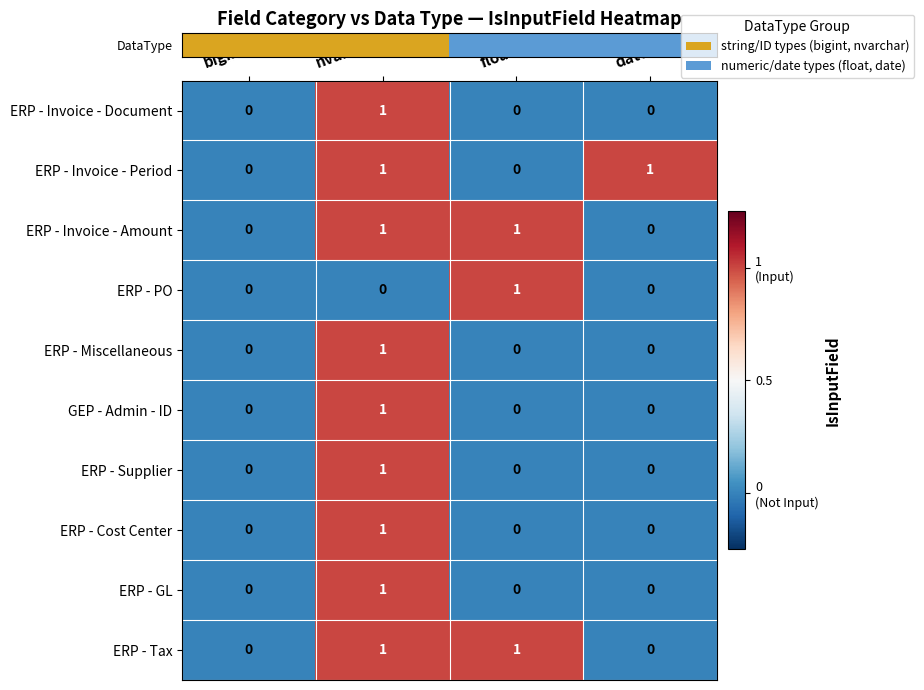

The ERP - Invoice - Period series shows 2 at date. True or false?

False